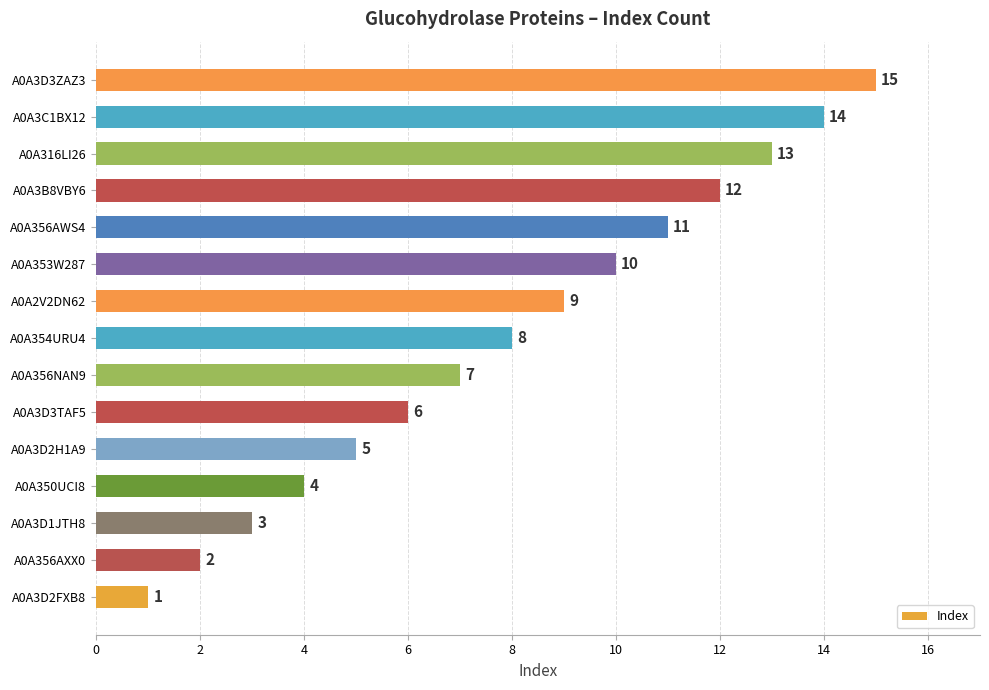

How many series are shown in this chart?

1